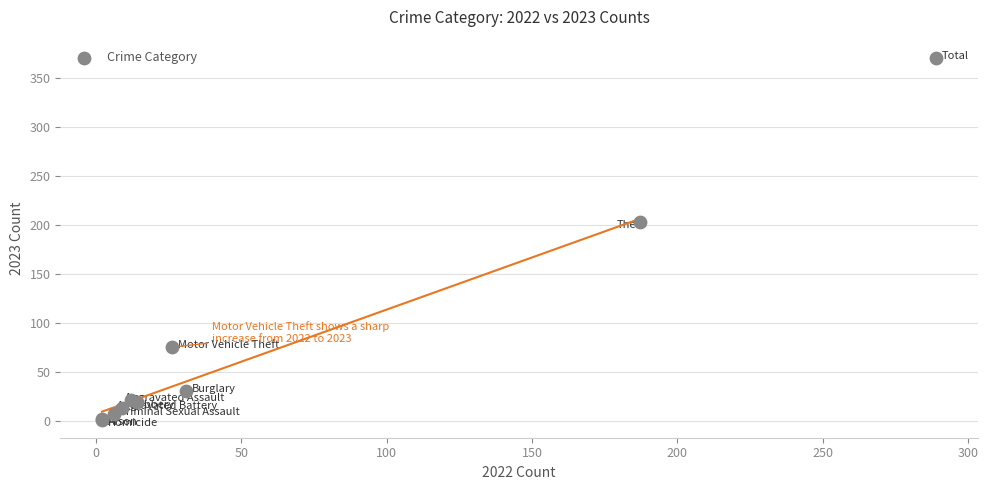

What Y value in the scatter plot is closest to 186?

203